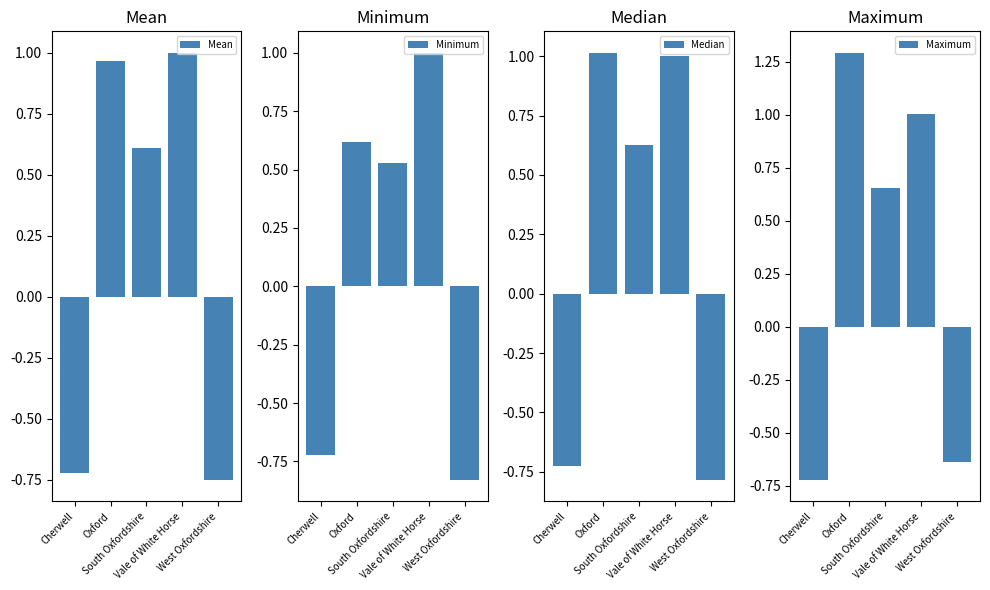

What value does the Maximum series have at Oxford?

1.3